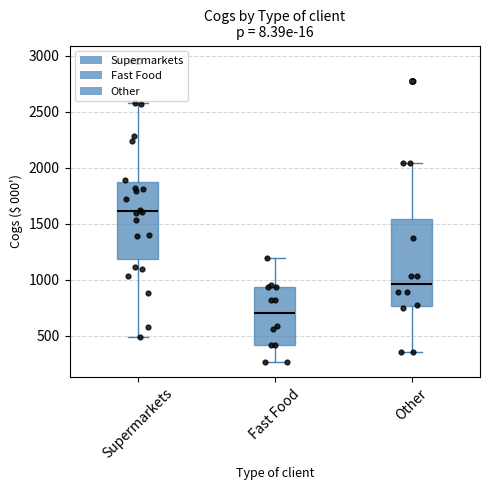

Reading left to right, transcribe this box plot: for each box, give where its median line is, the range the box spans, and where its two whiskers end, as read against the y-axis. The values are not printed on the chart, so give them approximately, as read against the axis.

Supermarkets: median 1600, box 1200 to 1850, whiskers 500 to 2600
Fast Food: median 700, box 400 to 950, whiskers 250 to 1200
Other: median 950, box 750 to 1550, whiskers 350 to 2050